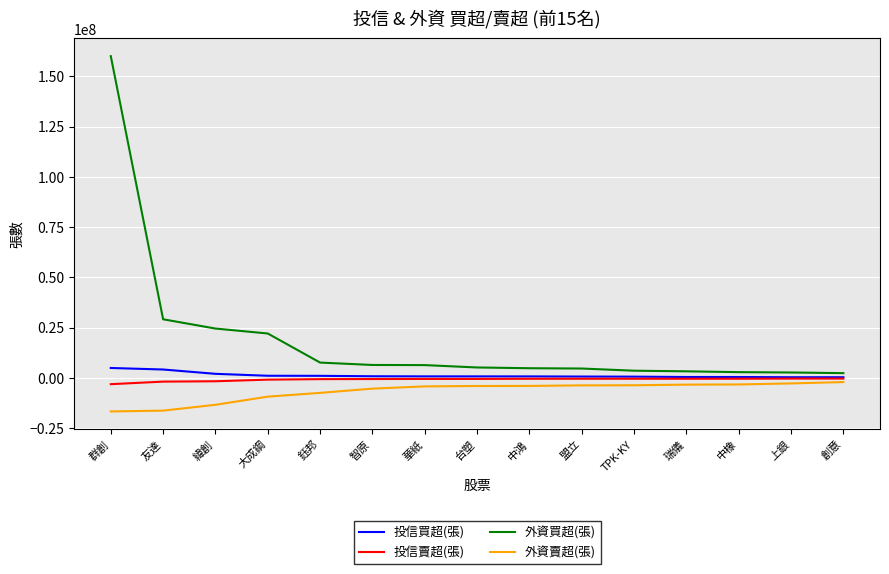

Which series has the largest range (max minus min)?

外資買超(張)